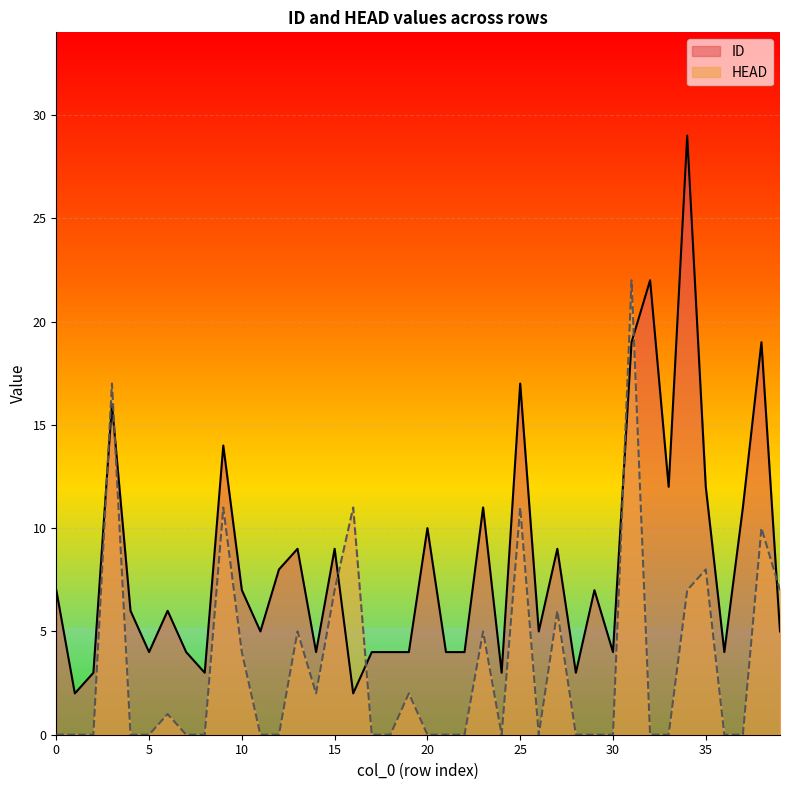

Reading right to left, transcribe all the data shown in this chart.

ID: 39=5	38=19	37=11	36=4	35=12	34=29	33=12	32=22	31=19	30=4	29=7	28=3	27=9	26=5	25=17	24=3	23=11	22=4	21=4	20=10	19=4	18=4	17=4	16=2	15=9	14=4	13=9	12=8	11=5	10=7	9=14	8=3	7=4	6=6	5=4	4=6	3=16	2=3	1=2	0=7
HEAD: 39=7	38=10	37=0	36=0	35=8	34=7	33=0	32=0	31=22	30=0	29=0	28=0	27=6	26=0	25=11	24=0	23=5	22=0	21=0	20=0	19=2	18=0	17=0	16=11	15=7	14=2	13=5	12=0	11=0	10=4	9=11	8=0	7=0	6=1	5=0	4=0	3=17	2=0	1=0	0=0